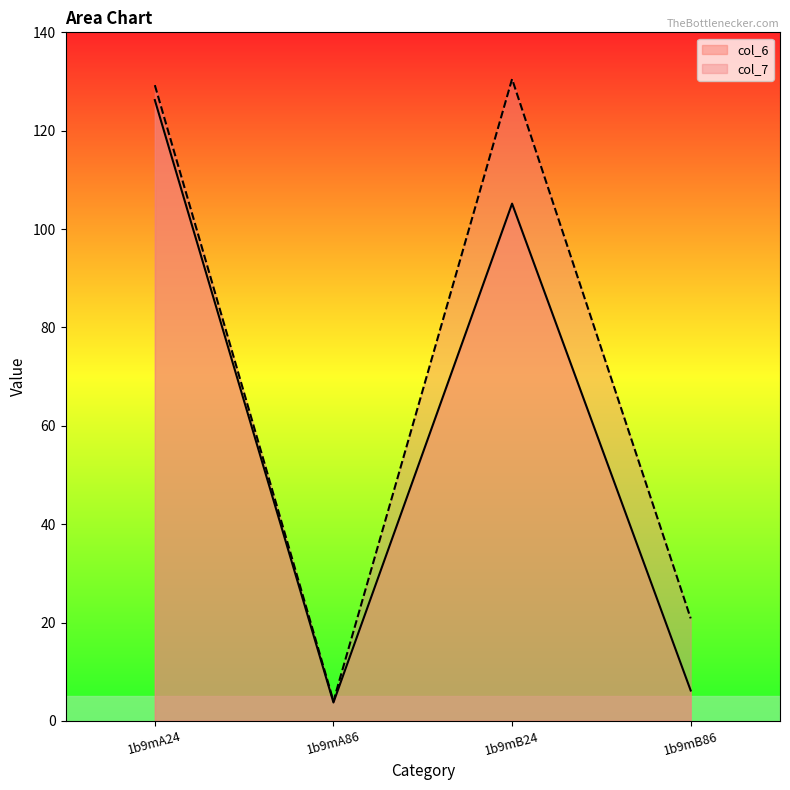

What is the spread (max minus min) of values at 1b9mA24?

3.0